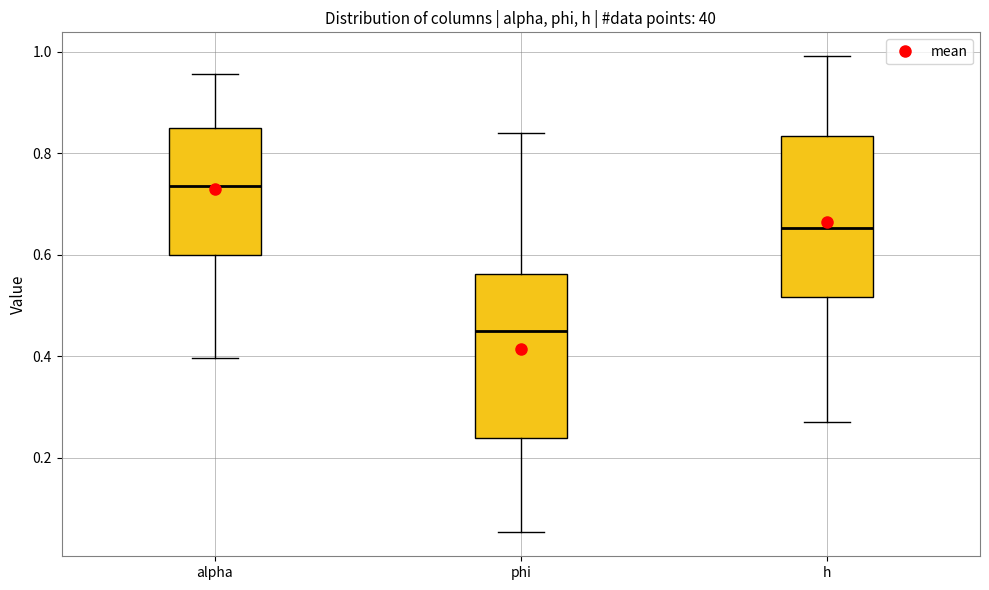

Reading left to right, transcribe this box plot: for each box, give where its median line is, the range the box spans, and where its two whiskers end, as read against the y-axis. The values are not printed on the chart, so give them approximately, as read against the axis.

alpha: median 0.74, box 0.60 to 0.84, whiskers 0.40 to 0.96
phi: median 0.46, box 0.24 to 0.56, whiskers 0.06 to 0.84
h: median 0.66, box 0.52 to 0.84, whiskers 0.26 to 1.00